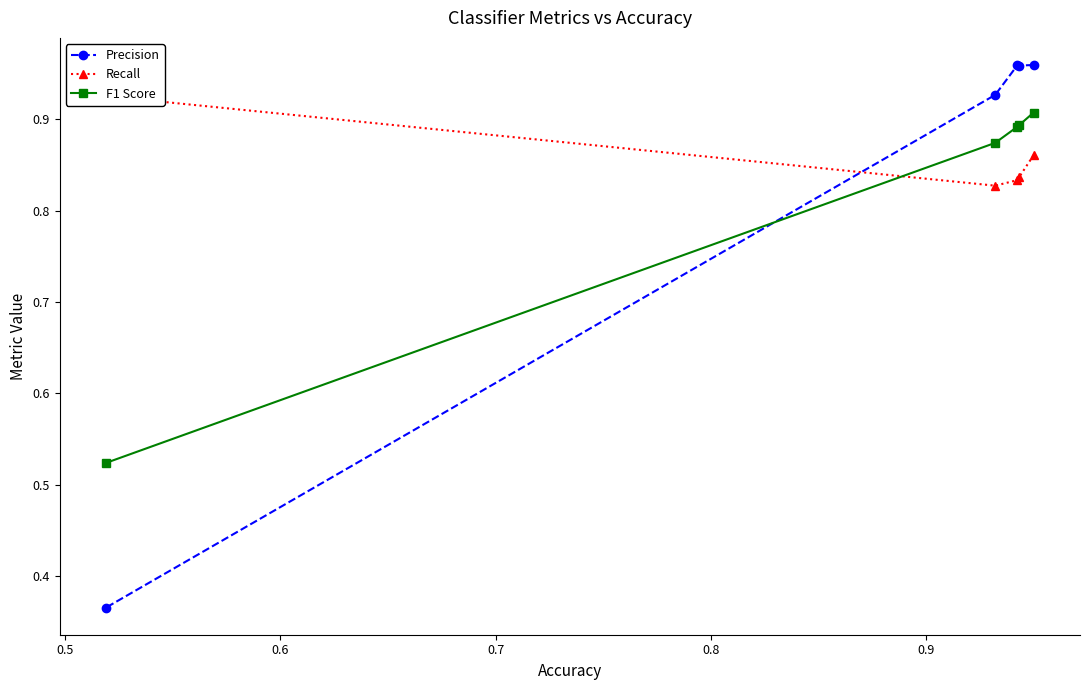

List the series in order of their overall mean, lowest first.

F1 Score, Precision, Recall